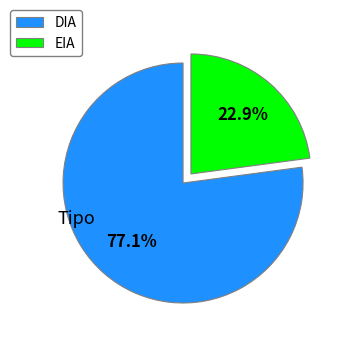

What percentage do DIA and EIA together represent?

100.0%